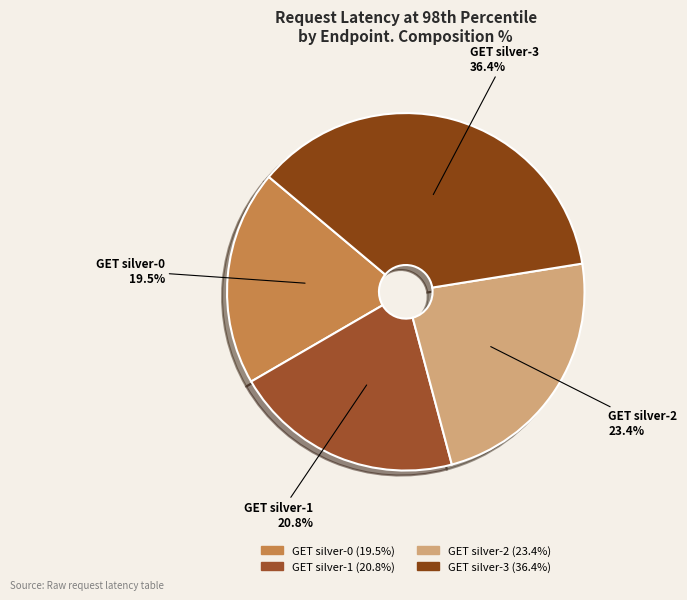

What percentage is the GET silver-1 slice, to the nearest percent?

21%